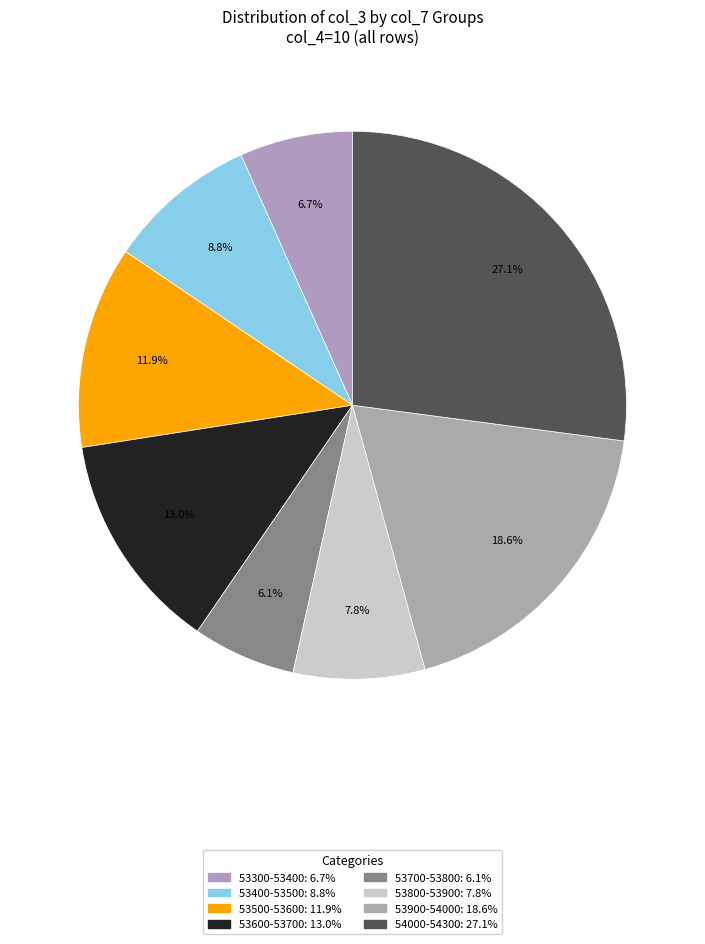

How many segments does this pie chart have?

8